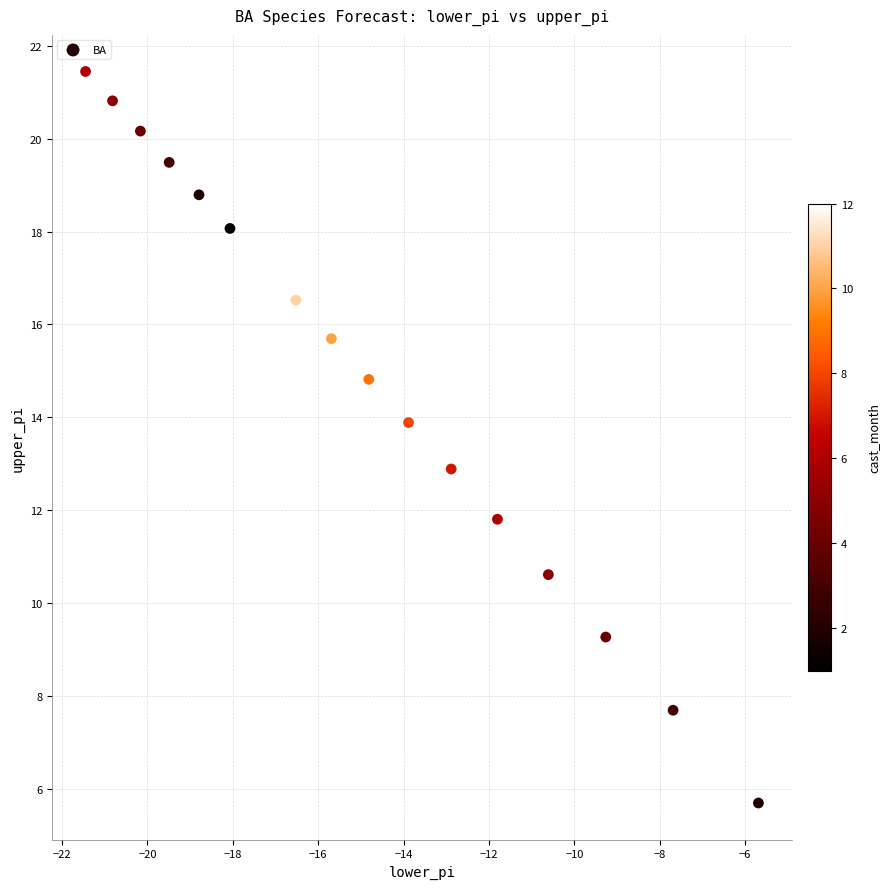

What is the range of Y values (max minus min)?

15.8